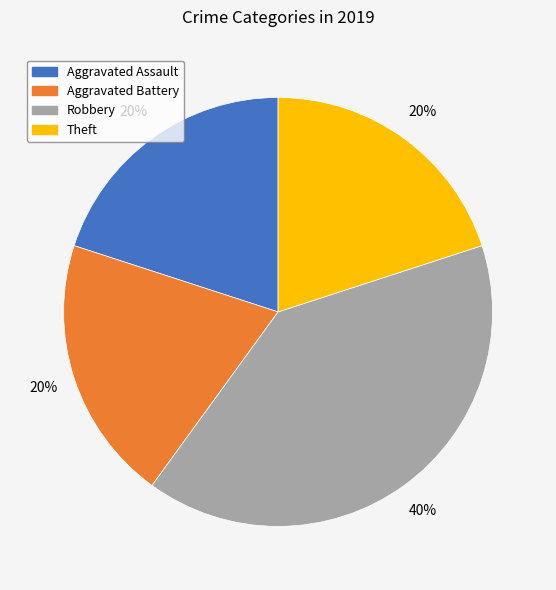

How many slices are in this pie chart?

4